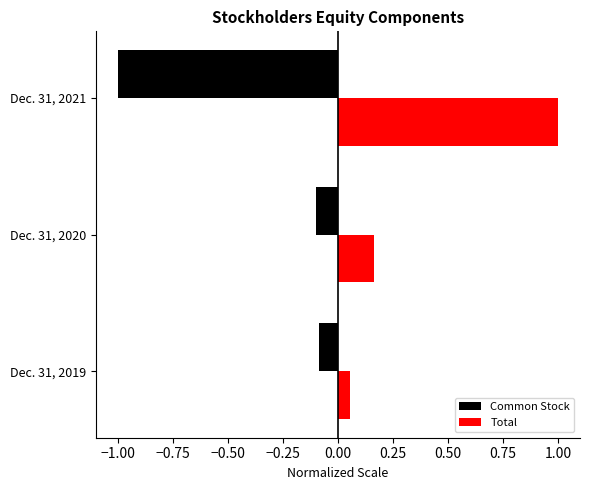

Between Dec. 31, 2019 and Dec. 31, 2020, which series saw the biggest shift?

Total